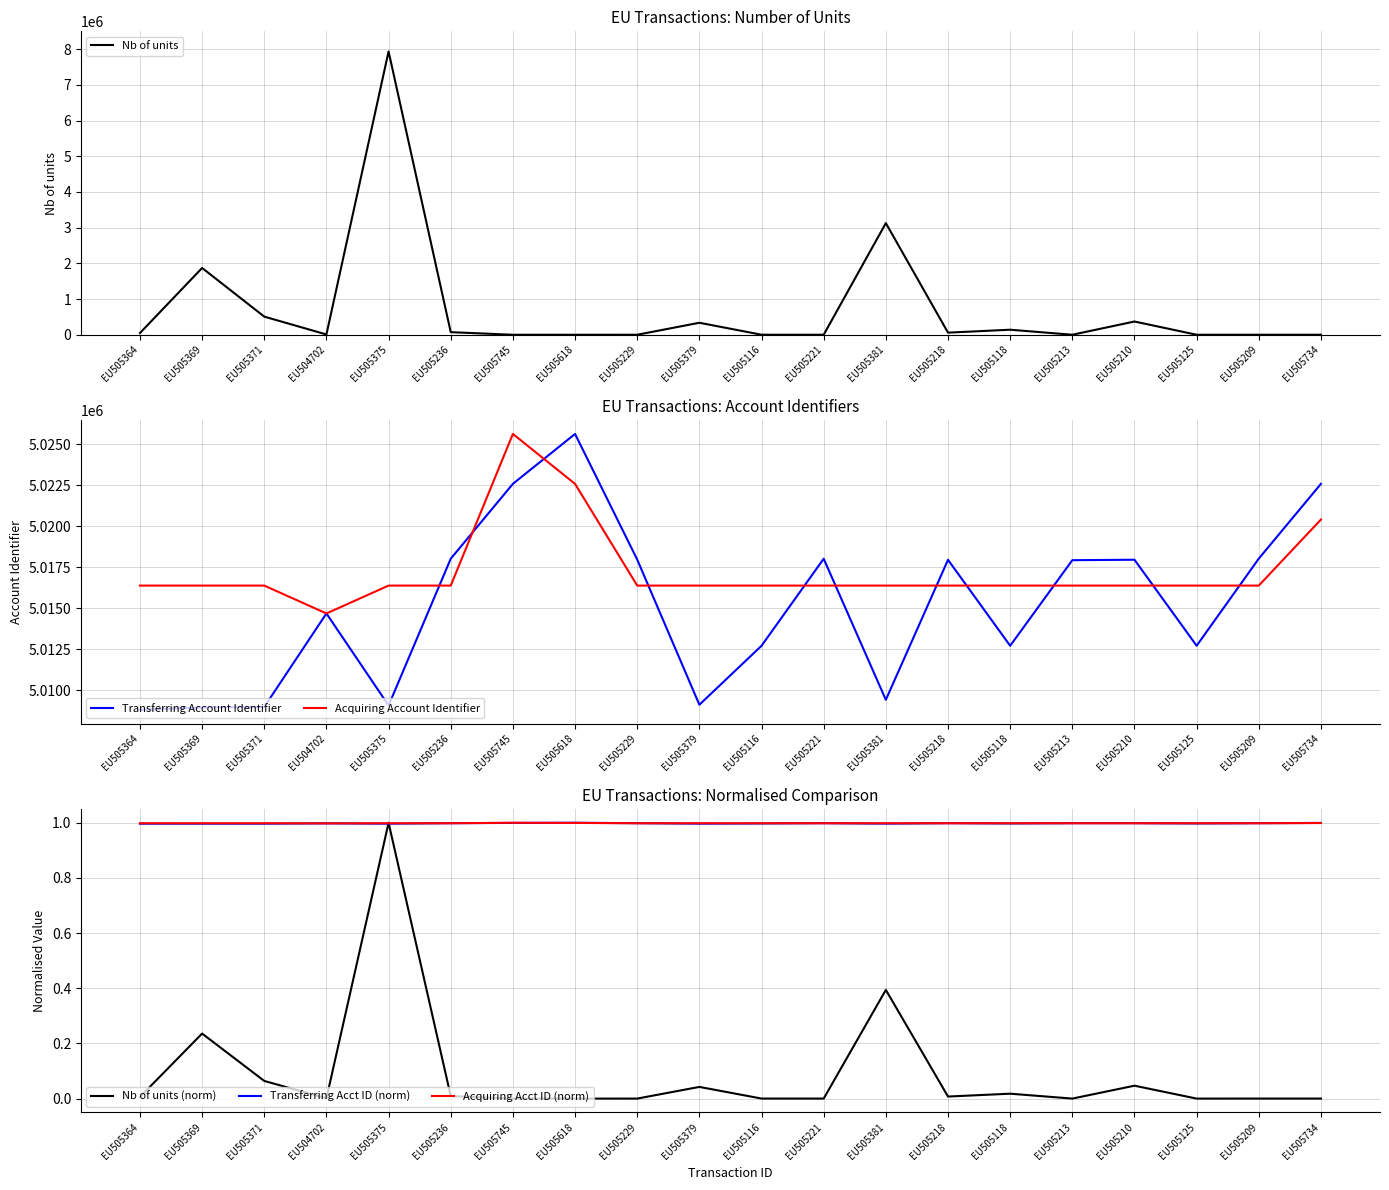

What is the sum of all Transferring Acct ID (norm) values?

20.0